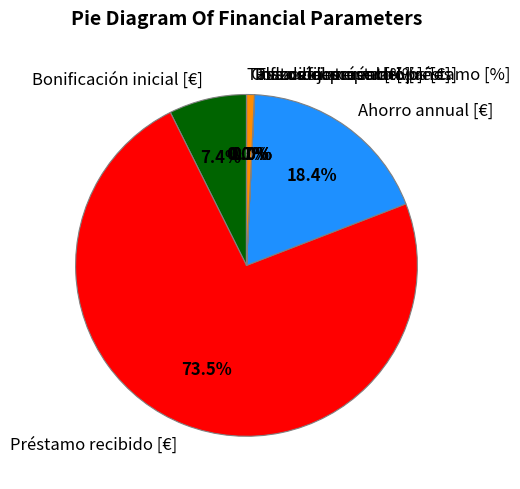

Approximately how many times larger is the value at Bonificación inicial [€] compared to Costos fijos operativos [€]?

10.0